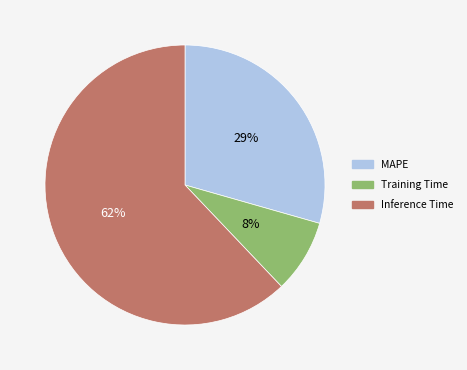

Is the sum of Training Time and MAPE greater than half?

No